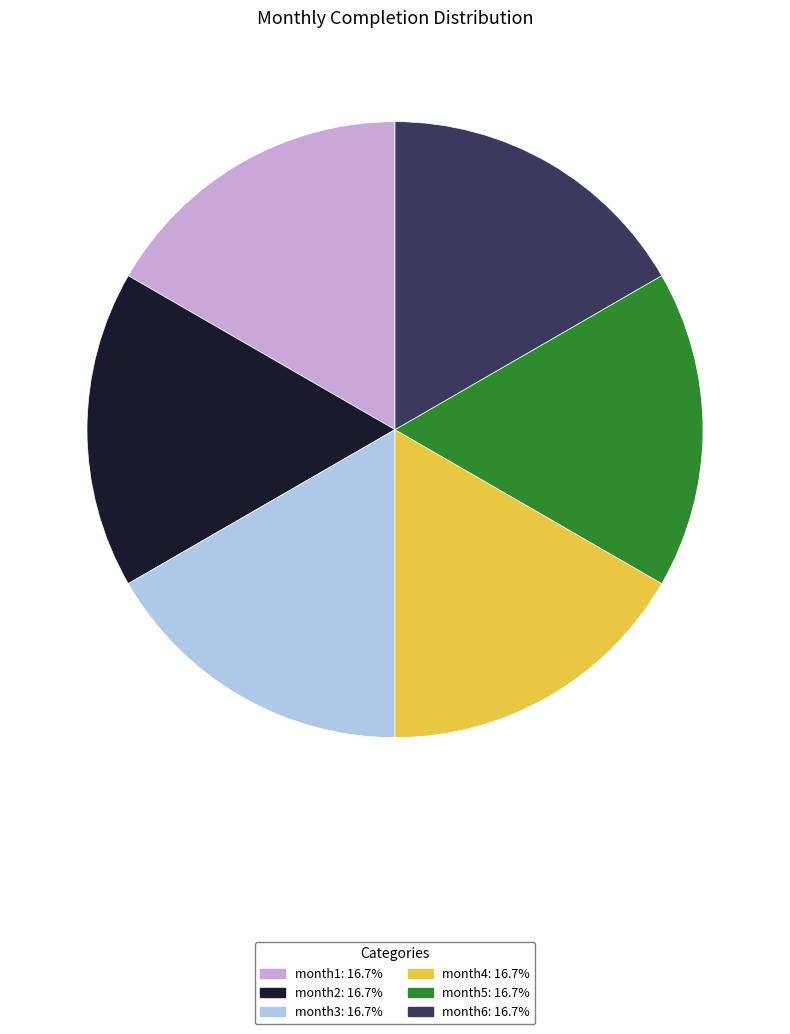

Count the number of slices in the pie.

6